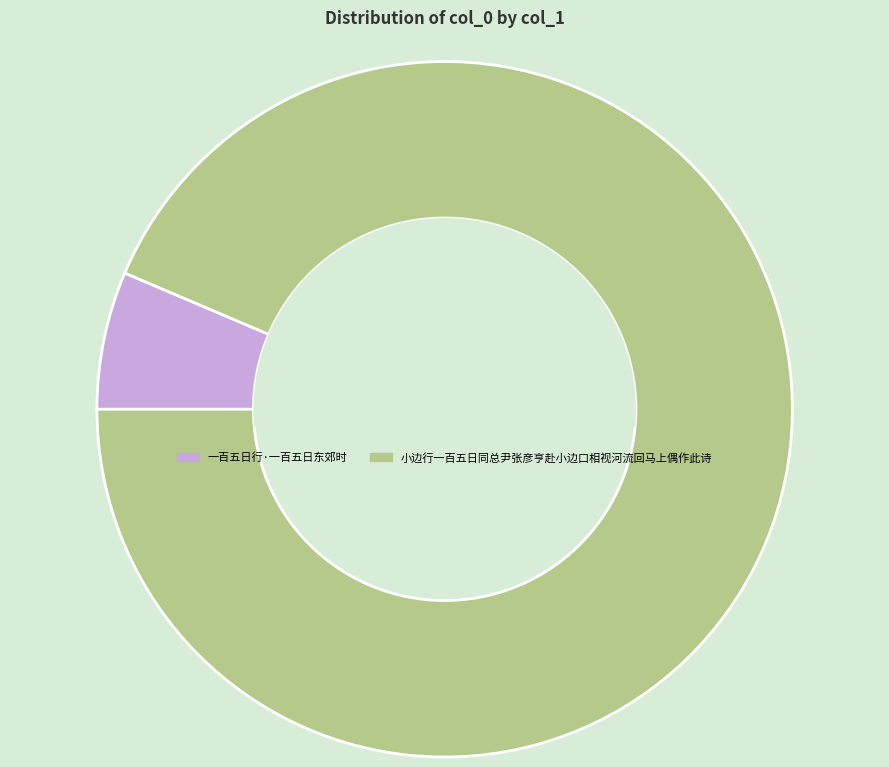

Is the sum of 小边行一百五日同总尹张彦亨赴小边口相视河流回马上偶作此诗 and 一百五日行·一百五日东郊时 greater than half?

Yes